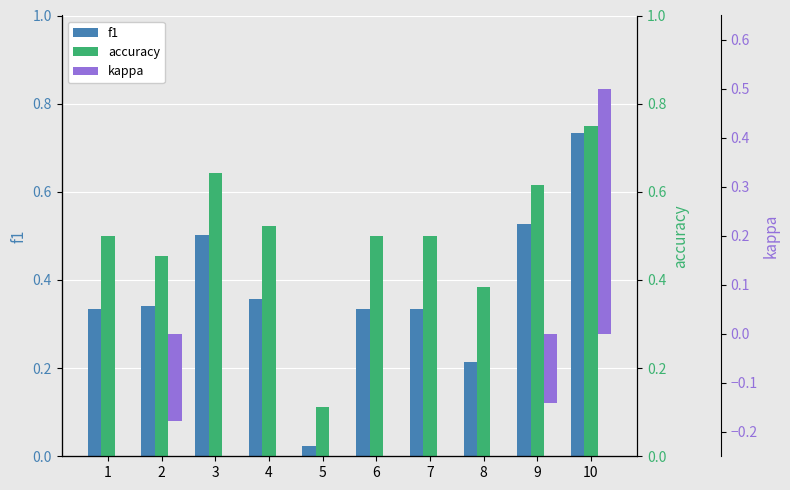

What is the sum of the accuracy values at 2 and 7?

1.0